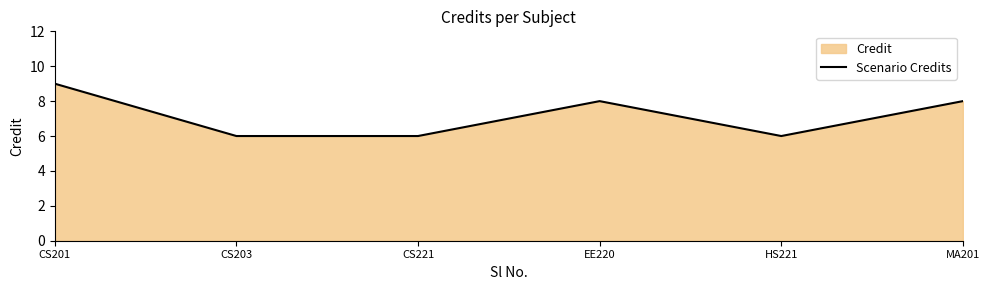

What position from the right is MA201?

1